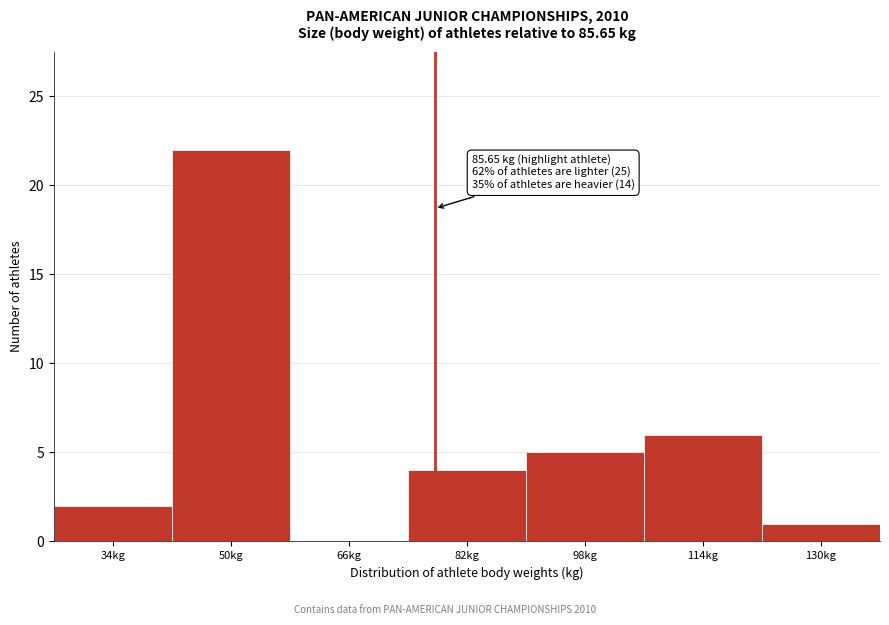

Reading left to right, what are all the values shown in this chart?

34kg=2	50kg=22	66kg=0	82kg=4	98kg=5	114kg=6	130kg=1